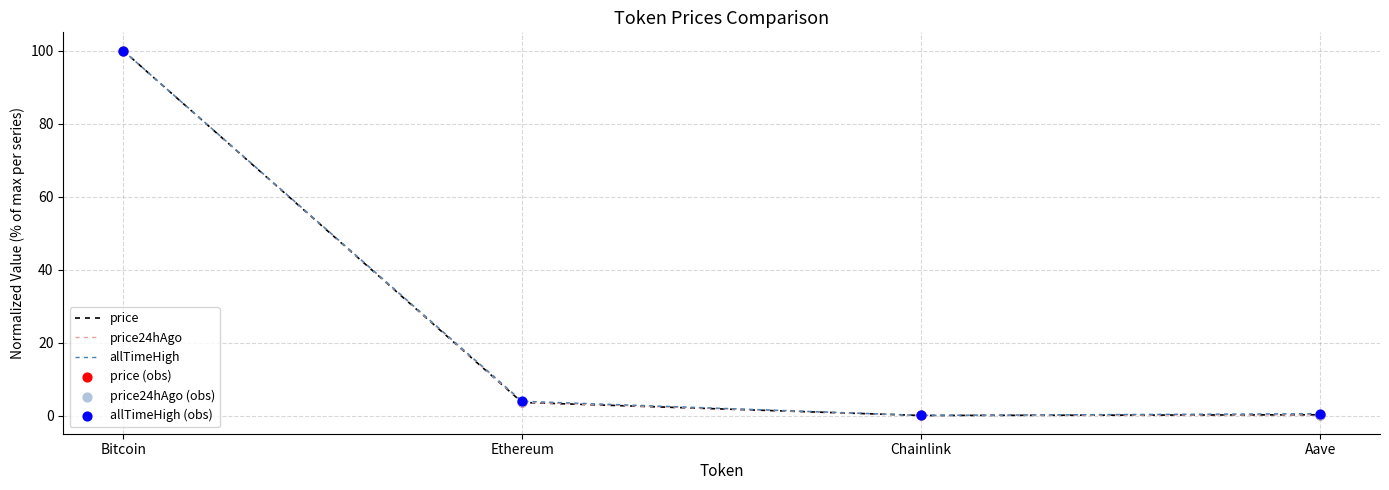

Is the value of allTimeHigh at Bitcoin greater than the value of price at Ethereum?

Yes